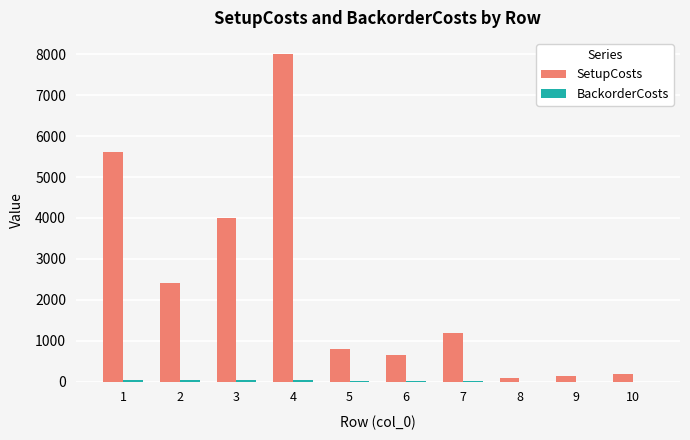

What is the sum of all SetupCosts values?

23048.0